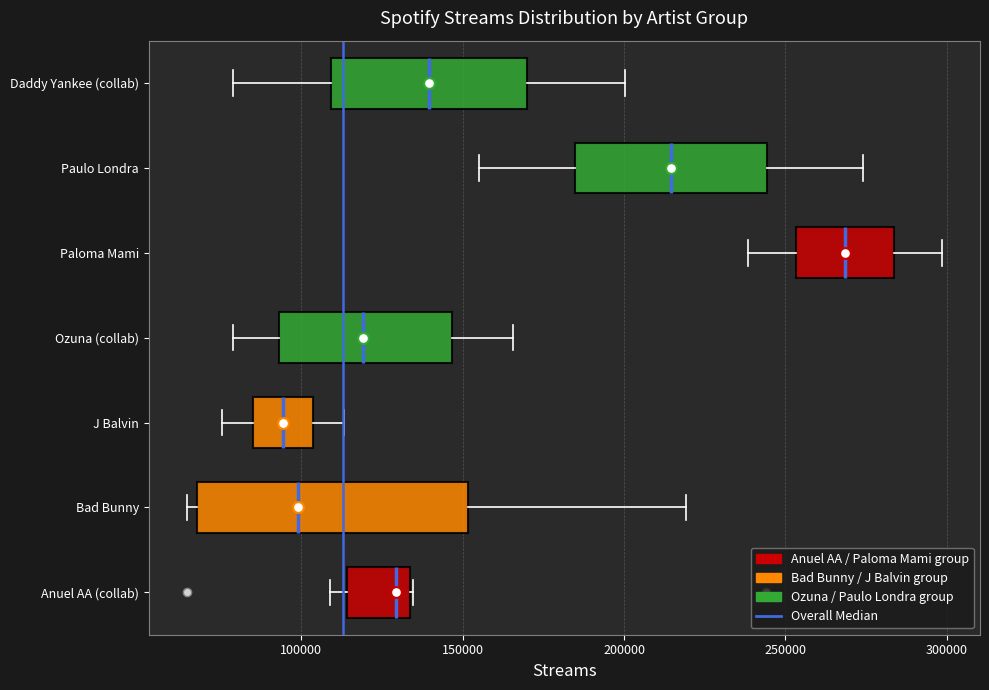

Reading bottom to top, transcribe this box plot: for each box, give where its median line is, the range the box spans, and where its two whiskers end, as read against the x-axis. The values are not printed on the chart, so give them approximately, as read against the axis.

Anuel AA (collab): median 130000, box 115000 to 135000, whiskers 110000 to 135000
Bad Bunny: median 100000, box 70000 to 150000, whiskers 65000 to 220000
J Balvin: median 95000, box 85000 to 105000, whiskers 75000 to 115000
Ozuna (collab): median 120000, box 95000 to 145000, whiskers 80000 to 165000
Paloma Mami: median 270000, box 255000 to 285000, whiskers 240000 to 300000
Paulo Londra: median 215000, box 185000 to 245000, whiskers 155000 to 275000
Daddy Yankee (collab): median 140000, box 110000 to 170000, whiskers 80000 to 200000